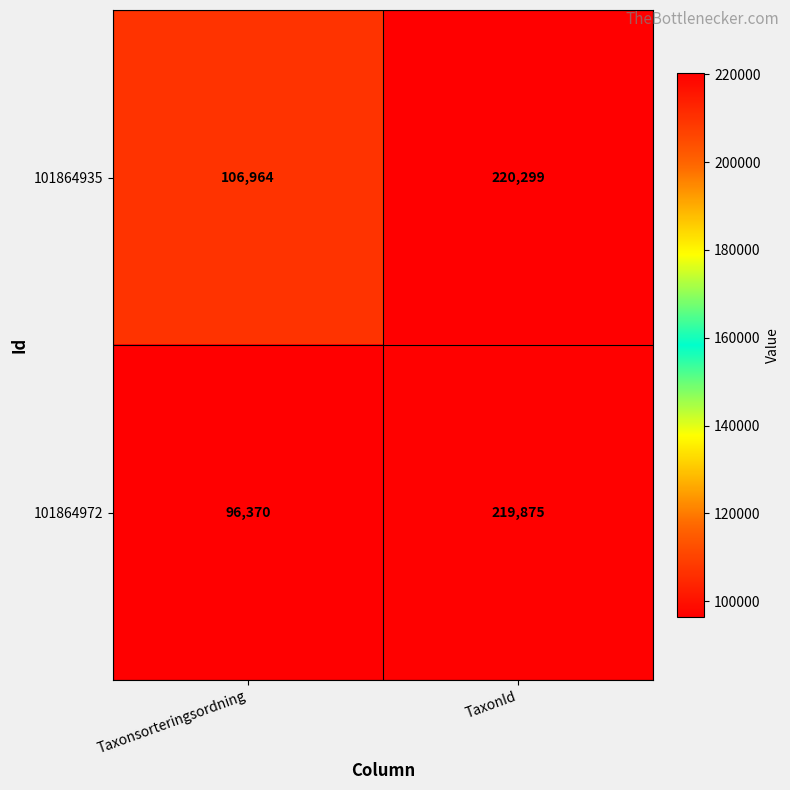

What is the smallest value displayed?

96370